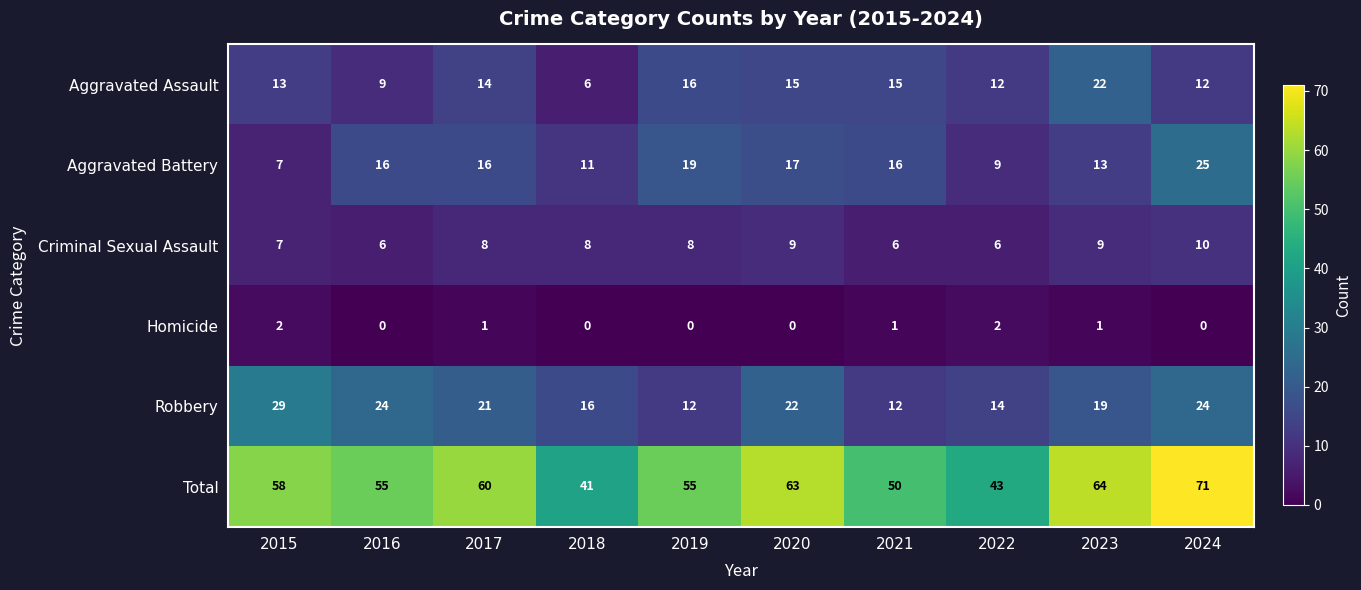

At 2024, list the series in order from largest to smallest.

Total, Aggravated Battery, Robbery, Aggravated Assault, Criminal Sexual Assault, Homicide